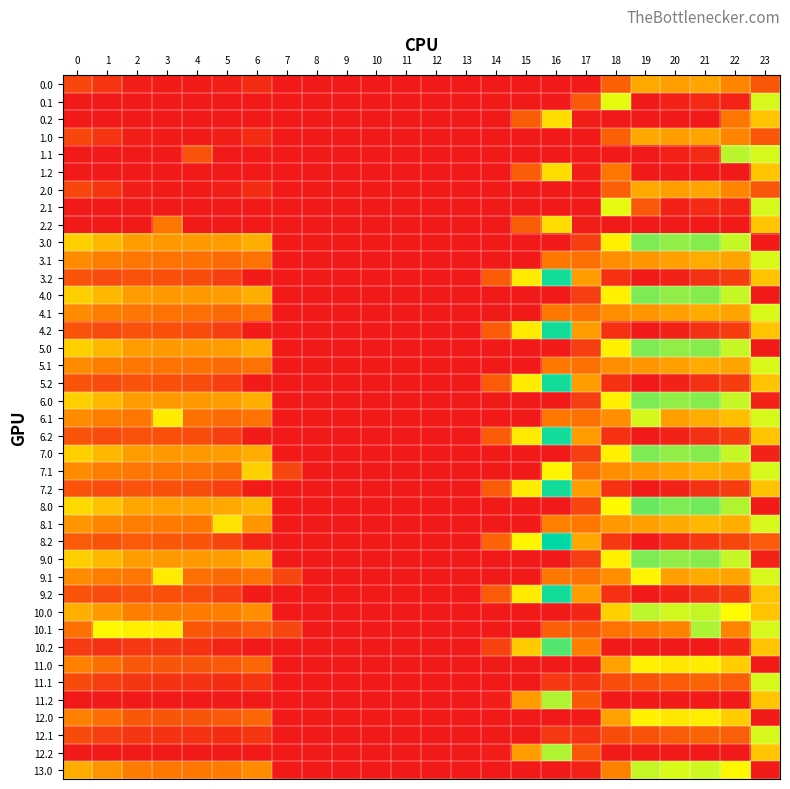

Reading left to right, what are all the values shown in this chart?

0.0: 0=82.0	1=49.5	2=10.3	3=4.4	4=4.9	5=10.8	6=35.0	7=0.0	8=0.0	9=0.0	10=0.0	11=0.0	12=0.0	13=0.0	14=0.0	15=0.0	16=0.0	17=0.0	18=129.6	19=244.5	20=229.9	21=238.4	22=192.3	23=110.5
0.1: 0=0.0	1=0.0	2=0.0	3=0.0	4=0.0	5=0.0	6=0.0	7=0.0	8=0.0	9=0.0	10=0.0	11=0.0	12=0.0	13=0.0	14=0.0	15=0.0	16=0.0	17=116.4	18=388.5	19=0.0	20=14.5	21=32.4	22=19.9	23=399.4
0.2: 0=0.0	1=0.0	2=0.0	3=0.0	4=0.0	5=0.0	6=0.0	7=0.0	8=0.0	9=0.0	10=0.0	11=0.0	12=0.0	13=0.0	14=0.0	15=122.2	16=321.2	17=9.5	18=0.0	19=0.0	20=0.0	21=0.0	22=169.1	23=287.5
1.0: 0=82.0	1=49.5	2=10.3	3=4.4	4=4.9	5=10.8	6=35.0	7=0.0	8=0.0	9=0.0	10=0.0	11=0.0	12=0.0	13=0.0	14=0.0	15=0.0	16=0.0	17=0.0	18=129.6	19=244.5	20=229.9	21=238.4	22=192.3	23=110.5
1.1: 0=0.0	1=0.0	2=0.0	3=0.0	4=105.0	5=0.0	6=0.0	7=0.0	8=0.0	9=0.0	10=0.0	11=0.0	12=0.0	13=0.0	14=0.0	15=0.0	16=0.0	17=0.0	18=0.0	19=0.0	20=14.5	21=32.4	22=419.9	23=399.4
1.2: 0=0.0	1=0.0	2=0.0	3=0.0	4=0.0	5=0.0	6=0.0	7=0.0	8=0.0	9=0.0	10=0.0	11=0.0	12=0.0	13=0.0	14=0.0	15=122.2	16=321.2	17=9.5	18=169.1	19=0.0	20=0.0	21=0.0	22=0.0	23=287.5
2.0: 0=82.0	1=49.5	2=10.3	3=4.4	4=4.9	5=10.8	6=35.0	7=0.0	8=0.0	9=0.0	10=0.0	11=0.0	12=0.0	13=0.0	14=0.0	15=0.0	16=0.0	17=0.0	18=129.6	19=244.5	20=229.9	21=238.4	22=192.3	23=110.5
2.1: 0=0.0	1=0.0	2=0.0	3=0.0	4=0.0	5=0.0	6=0.0	7=0.0	8=0.0	9=0.0	10=0.0	11=0.0	12=0.0	13=0.0	14=0.0	15=0.0	16=0.0	17=0.0	18=388.5	19=116.4	20=14.5	21=32.4	22=19.9	23=399.4
2.2: 0=0.0	1=0.0	2=0.0	3=169.1	4=0.0	5=0.0	6=0.0	7=0.0	8=0.0	9=0.0	10=0.0	11=0.0	12=0.0	13=0.0	14=0.0	15=122.2	16=321.2	17=9.5	18=0.0	19=0.0	20=0.0	21=0.0	22=0.0	23=287.5
3.0: 0=300.0	1=267.5	2=228.3	3=222.4	4=222.9	5=228.8	6=253.0	7=0.0	8=0.0	9=0.0	10=0.0	11=0.0	12=0.0	13=0.0	14=0.0	15=0.0	16=0.0	17=68.3	18=347.6	19=462.5	20=447.9	21=456.4	22=410.3	23=0.0
3.1: 0=202.6	1=179.1	2=165.9	3=160.7	4=157.6	5=147.5	6=163.2	7=0.0	8=0.0	9=0.0	10=0.0	11=0.0	12=0.0	13=0.0	14=0.0	15=0.0	16=171.7	17=158.1	18=206.5	19=217.7	20=232.5	21=250.4	22=237.9	23=396.6
3.2: 0=105.1	1=90.7	2=103.5	3=99.0	4=92.4	5=66.1	6=5.1	7=0.0	8=0.0	9=0.0	10=0.0	11=0.0	12=0.0	13=0.0	14=119.9	15=340.2	16=539.2	17=227.5	18=41.1	19=0.0	20=17.2	21=44.4	22=65.4	23=285.0
4.0: 0=300.0	1=267.5	2=228.3	3=222.4	4=222.9	5=228.8	6=253.0	7=0.0	8=0.0	9=0.0	10=0.0	11=0.0	12=0.0	13=0.0	14=0.0	15=0.0	16=0.0	17=68.3	18=347.6	19=462.5	20=447.9	21=456.4	22=410.3	23=0.0
4.1: 0=202.6	1=179.1	2=165.9	3=160.7	4=157.6	5=147.5	6=163.2	7=0.0	8=0.0	9=0.0	10=0.0	11=0.0	12=0.0	13=0.0	14=0.0	15=0.0	16=171.7	17=158.1	18=206.5	19=217.7	20=232.5	21=250.4	22=237.9	23=396.6
4.2: 0=105.1	1=90.7	2=103.5	3=99.0	4=92.4	5=66.1	6=5.1	7=0.0	8=0.0	9=0.0	10=0.0	11=0.0	12=0.0	13=0.0	14=119.9	15=340.2	16=539.2	17=227.5	18=41.1	19=0.0	20=17.2	21=44.4	22=65.4	23=285.0
5.0: 0=300.0	1=267.5	2=228.3	3=222.4	4=222.9	5=228.8	6=253.0	7=0.0	8=0.0	9=0.0	10=0.0	11=0.0	12=0.0	13=0.0	14=0.0	15=0.0	16=0.0	17=68.3	18=347.6	19=462.5	20=447.9	21=456.4	22=410.3	23=0.0
5.1: 0=202.6	1=179.1	2=165.9	3=160.7	4=157.6	5=147.5	6=163.2	7=0.0	8=0.0	9=0.0	10=0.0	11=0.0	12=0.0	13=0.0	14=0.0	15=0.0	16=171.7	17=158.1	18=206.5	19=217.7	20=232.5	21=250.4	22=237.9	23=396.6
5.2: 0=105.1	1=90.7	2=103.5	3=99.0	4=92.4	5=66.1	6=5.1	7=0.0	8=0.0	9=0.0	10=0.0	11=0.0	12=0.0	13=0.0	14=119.9	15=340.2	16=539.2	17=227.5	18=41.1	19=0.0	20=17.2	21=44.4	22=65.4	23=285.0
6.0: 0=300.0	1=267.5	2=228.3	3=222.4	4=222.9	5=228.8	6=253.0	7=0.0	8=0.0	9=0.0	10=0.0	11=0.0	12=0.0	13=0.0	14=0.0	15=0.0	16=0.0	17=68.3	18=347.6	19=462.5	20=447.9	21=456.4	22=410.3	23=16.7
6.1: 0=202.6	1=179.1	2=165.9	3=342.7	4=157.6	5=147.5	6=163.2	7=0.0	8=0.0	9=0.0	10=0.0	11=0.0	12=0.0	13=0.0	14=0.0	15=0.0	16=171.7	17=158.1	18=206.5	19=399.7	20=232.5	21=250.4	22=275.5	23=399.4
6.2: 0=105.1	1=90.7	2=103.5	3=99.0	4=92.4	5=66.1	6=5.1	7=0.0	8=0.0	9=0.0	10=0.0	11=0.0	12=0.0	13=0.0	14=119.9	15=340.2	16=539.2	17=227.5	18=41.1	19=0.0	20=17.2	21=44.4	22=65.4	23=285.0
7.0: 0=300.0	1=267.5	2=228.3	3=222.4	4=222.9	5=228.8	6=253.0	7=0.0	8=0.0	9=0.0	10=0.0	11=0.0	12=0.0	13=0.0	14=0.0	15=0.0	16=0.0	17=68.3	18=347.6	19=462.5	20=447.9	21=456.4	22=410.3	23=16.7
7.1: 0=202.6	1=179.1	2=165.9	3=160.7	4=157.6	5=147.5	6=301.2	7=81.6	8=0.0	9=0.0	10=0.0	11=0.0	12=0.0	13=0.0	14=0.0	15=0.0	16=353.7	17=158.1	18=206.5	19=217.7	20=232.5	21=250.4	22=237.9	23=399.4
7.2: 0=105.1	1=90.7	2=103.5	3=99.0	4=92.4	5=66.1	6=5.1	7=0.0	8=0.0	9=0.0	10=0.0	11=0.0	12=0.0	13=0.0	14=119.9	15=340.2	16=539.2	17=227.5	18=41.1	19=0.0	20=17.2	21=44.4	22=65.4	23=285.0
8.0: 0=315.0	1=282.5	2=243.3	3=237.4	4=237.9	5=243.8	6=268.0	7=0.0	8=0.0	9=0.0	10=0.0	11=0.0	12=0.0	13=0.0	14=0.0	15=0.0	16=0.0	17=83.3	18=362.6	19=477.5	20=462.9	21=471.4	22=425.3	23=0.0
8.1: 0=217.6	1=194.1	2=180.9	3=175.7	4=172.6	5=329.5	6=217.9	7=0.0	8=0.0	9=0.0	10=0.0	11=0.0	12=0.0	13=0.0	14=0.0	15=0.0	16=186.7	17=173.1	18=221.5	19=232.7	20=247.5	21=265.4	22=252.9	23=399.4
8.2: 0=120.1	1=105.7	2=118.5	3=114.0	4=107.4	5=81.1	6=20.1	7=0.0	8=0.0	9=0.0	10=0.0	11=0.0	12=0.0	13=0.0	14=134.9	15=355.2	16=554.2	17=242.5	18=56.1	19=0.0	20=32.2	21=59.4	22=80.4	23=118.8
9.0: 0=300.0	1=267.5	2=228.3	3=222.4	4=222.9	5=228.8	6=253.0	7=0.0	8=0.0	9=0.0	10=0.0	11=0.0	12=0.0	13=0.0	14=0.0	15=0.0	16=0.0	17=68.3	18=347.6	19=462.5	20=447.9	21=456.4	22=410.3	23=16.7
9.1: 0=202.6	1=179.1	2=165.9	3=342.7	4=157.6	5=147.5	6=163.2	7=81.6	8=0.0	9=0.0	10=0.0	11=0.0	12=0.0	13=0.0	14=0.0	15=0.0	16=171.7	17=158.1	18=206.5	19=355.7	20=232.5	21=250.4	22=237.9	23=399.4
9.2: 0=105.1	1=90.7	2=103.5	3=99.0	4=92.4	5=66.1	6=5.1	7=0.0	8=0.0	9=0.0	10=0.0	11=0.0	12=0.0	13=0.0	14=119.9	15=340.2	16=539.2	17=227.5	18=41.1	19=0.0	20=17.2	21=44.4	22=65.4	23=285.0
10.0: 0=255.0	1=222.5	2=183.3	3=177.4	4=177.9	5=183.8	6=208.0	7=0.0	8=0.0	9=0.0	10=0.0	11=0.0	12=0.0	13=0.0	14=0.0	15=0.0	16=0.0	17=23.3	18=302.6	19=417.5	20=402.9	21=411.4	22=365.3	23=286.7
10.1: 0=157.6	1=361.1	2=347.9	3=342.7	4=112.6	5=102.5	6=118.2	7=81.6	8=0.0	9=0.0	10=0.0	11=0.0	12=0.0	13=0.0	14=0.0	15=0.0	16=126.7	17=113.1	18=161.5	19=172.7	20=187.5	21=429.4	22=192.9	23=399.4
10.2: 0=60.1	1=45.7	2=58.5	3=54.0	4=47.4	5=21.1	6=0.0	7=0.0	8=0.0	9=0.0	10=0.0	11=0.0	12=0.0	13=0.0	14=74.9	15=295.2	16=494.2	17=182.5	18=0.0	19=0.0	20=0.0	21=0.0	22=20.4	23=287.5
11.0: 0=187.0	1=154.5	2=115.3	3=109.4	4=109.9	5=115.8	6=140.0	7=0.0	8=0.0	9=0.0	10=0.0	11=0.0	12=0.0	13=0.0	14=0.0	15=0.0	16=0.0	17=0.0	18=234.6	19=349.5	20=334.9	21=343.4	22=297.3	23=0.0
11.1: 0=89.6	1=66.1	2=52.9	3=47.7	4=44.6	5=34.5	6=50.2	7=0.0	8=0.0	9=0.0	10=0.0	11=0.0	12=0.0	13=0.0	14=0.0	15=0.0	16=58.7	17=45.1	18=93.5	19=104.7	20=119.5	21=137.4	22=124.9	23=398.9
11.2: 0=0.0	1=0.0	2=0.0	3=0.0	4=0.0	5=0.0	6=0.0	7=0.0	8=0.0	9=0.0	10=0.0	11=0.0	12=0.0	13=0.0	14=6.9	15=227.2	16=426.2	17=114.5	18=0.0	19=0.0	20=0.0	21=0.0	22=0.0	23=287.5
12.0: 0=187.0	1=154.5	2=115.3	3=109.4	4=109.9	5=115.8	6=140.0	7=0.0	8=0.0	9=0.0	10=0.0	11=0.0	12=0.0	13=0.0	14=0.0	15=0.0	16=0.0	17=0.0	18=234.6	19=349.5	20=334.9	21=343.4	22=297.3	23=0.0
12.1: 0=89.6	1=66.1	2=52.9	3=47.7	4=44.6	5=34.5	6=50.2	7=0.0	8=0.0	9=0.0	10=0.0	11=0.0	12=0.0	13=0.0	14=0.0	15=0.0	16=58.7	17=45.1	18=93.5	19=104.7	20=119.5	21=137.4	22=124.9	23=398.9
12.2: 0=0.0	1=0.0	2=0.0	3=0.0	4=0.0	5=0.0	6=0.0	7=0.0	8=0.0	9=0.0	10=0.0	11=0.0	12=0.0	13=0.0	14=6.9	15=227.2	16=426.2	17=114.5	18=0.0	19=0.0	20=0.0	21=0.0	22=0.0	23=287.5
13.0: 0=249.0	1=216.5	2=177.3	3=171.4	4=171.9	5=177.8	6=202.0	7=0.0	8=0.0	9=0.0	10=0.0	11=0.0	12=0.0	13=0.0	14=0.0	15=0.0	16=0.0	17=17.3	18=187.5	19=411.5	20=396.9	21=405.4	22=359.3	23=0.0